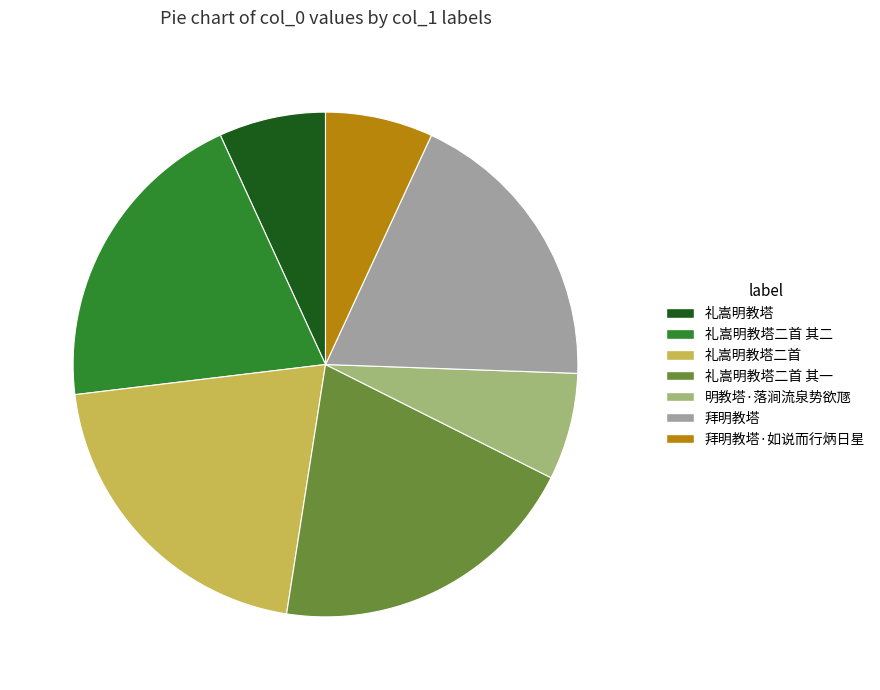

Do 明教塔·落涧流泉势欲豗 and 礼嵩明教塔二首 其二 together represent more than half of the pie?

No